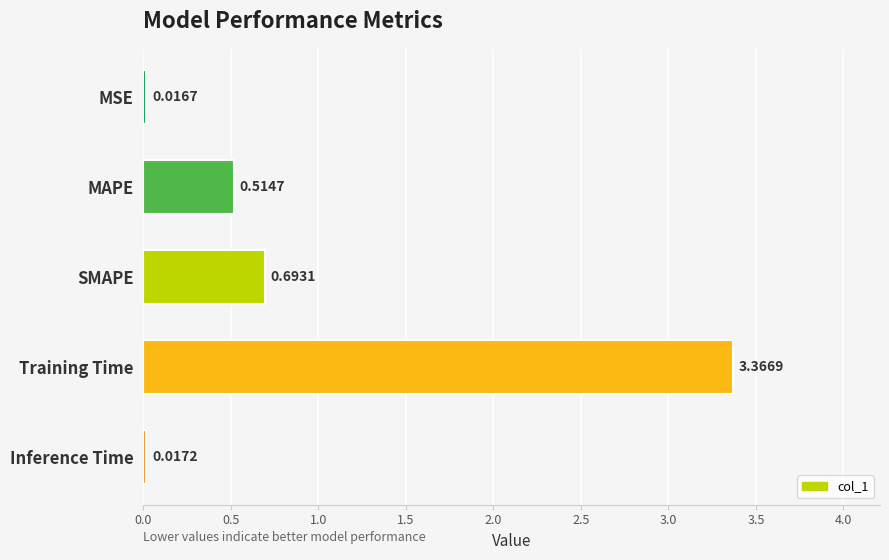

Where is the data nearest to the value 1?

SMAPE